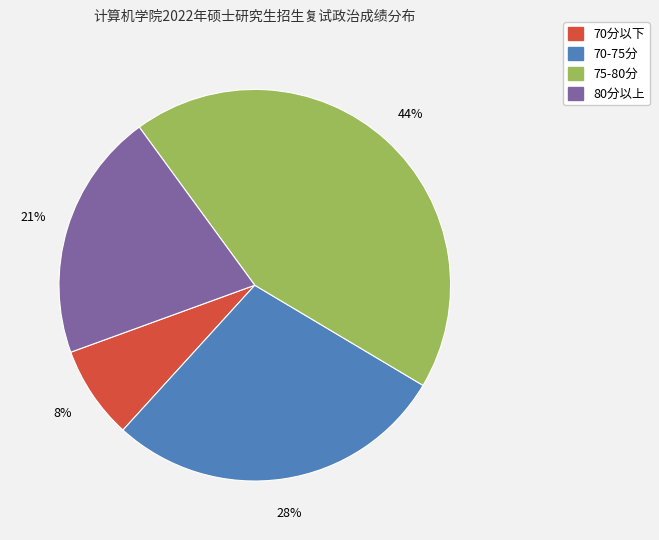

To the nearest percent, what is the difference between the largest and smallest slice percentages?

36%